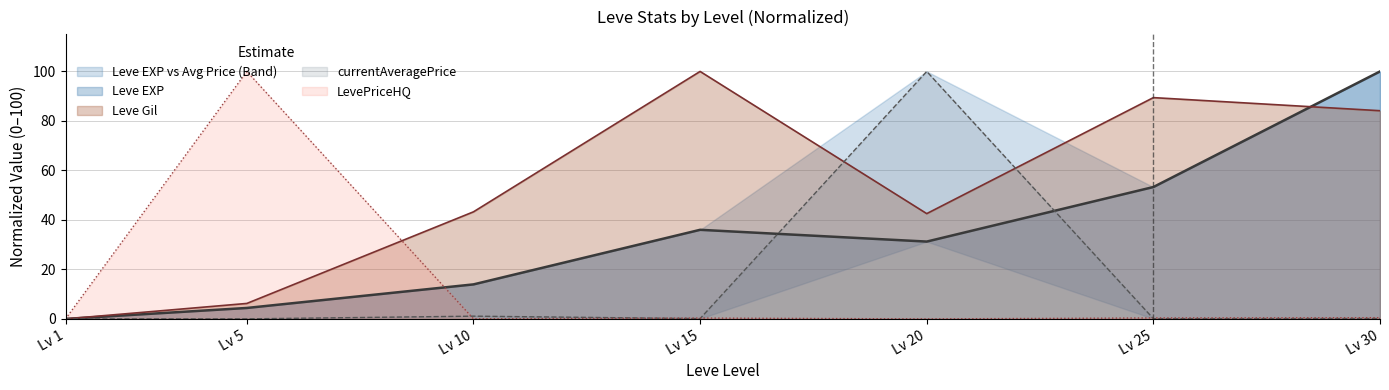

What is the difference between the maximum and minimum values in the Leve Gil series?

100.0